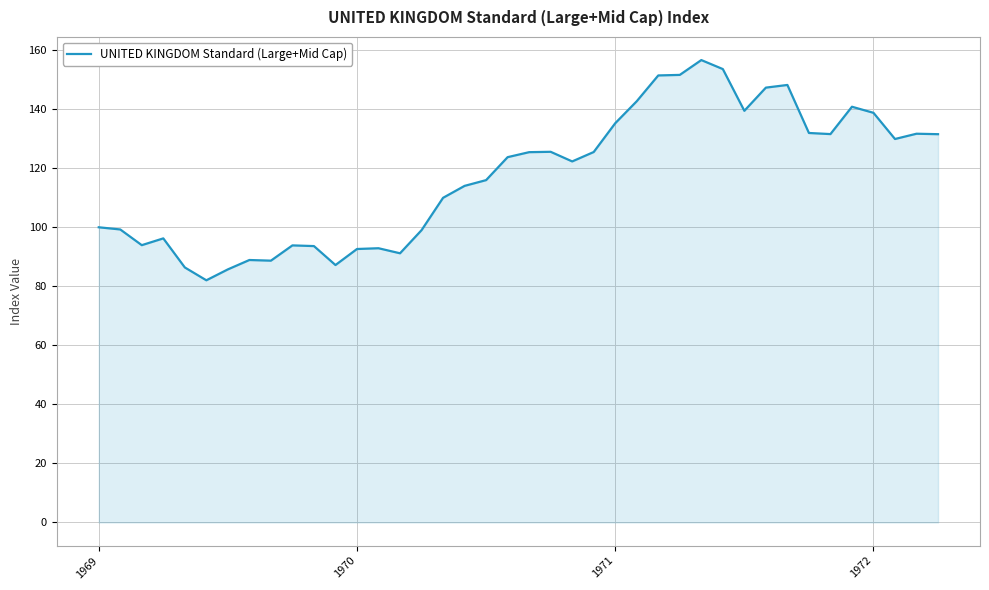

What is the maximum value shown in the chart?

156.6